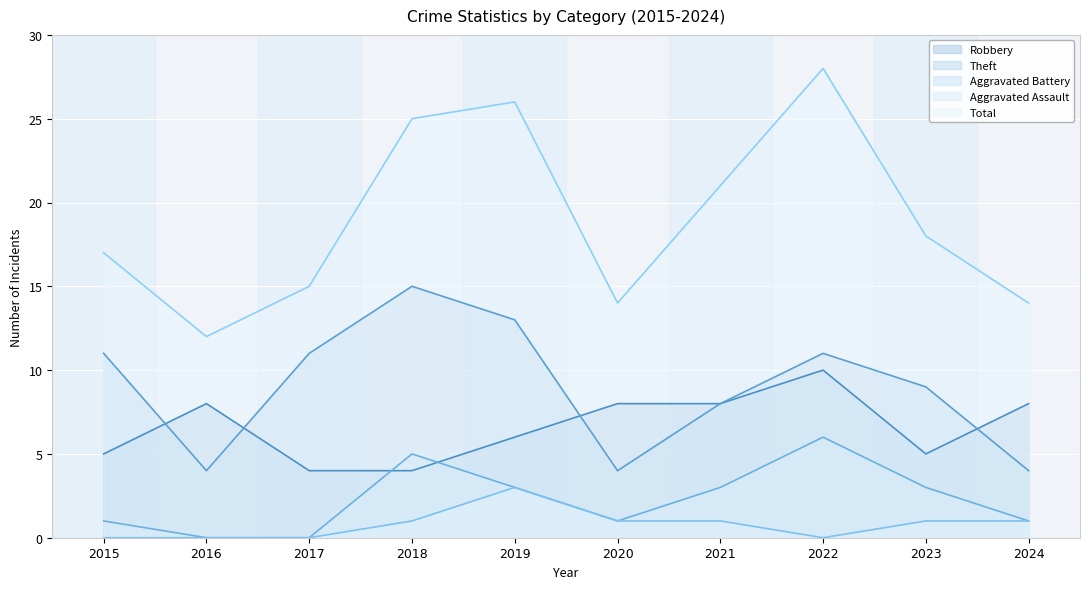

Which series changed the most between 2020 and 2021?

Total